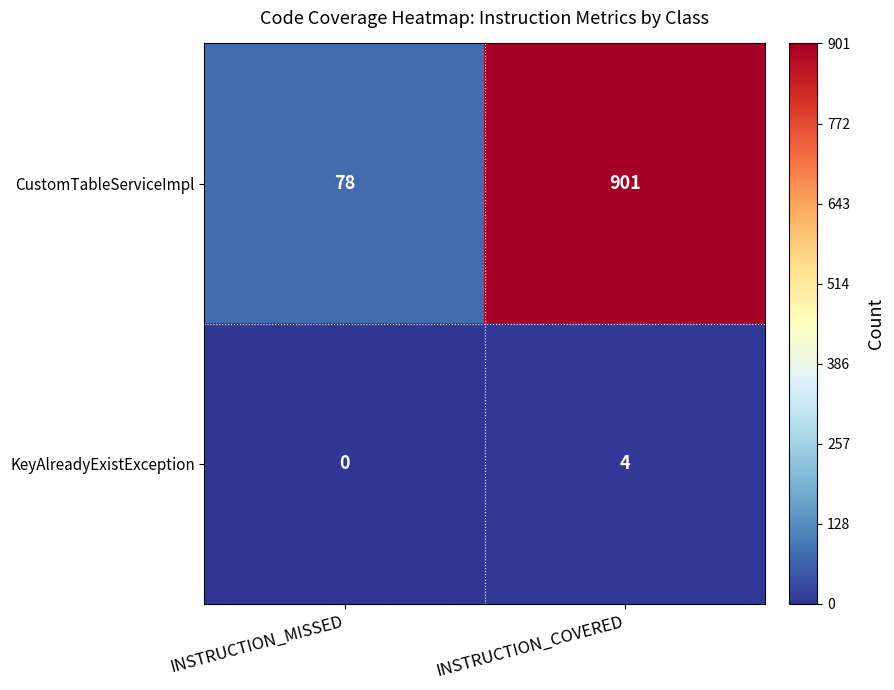

Reading left to right, extract all data points from this chart.

CustomTableServiceImpl: 78	901
KeyAlreadyExistException: 0	4